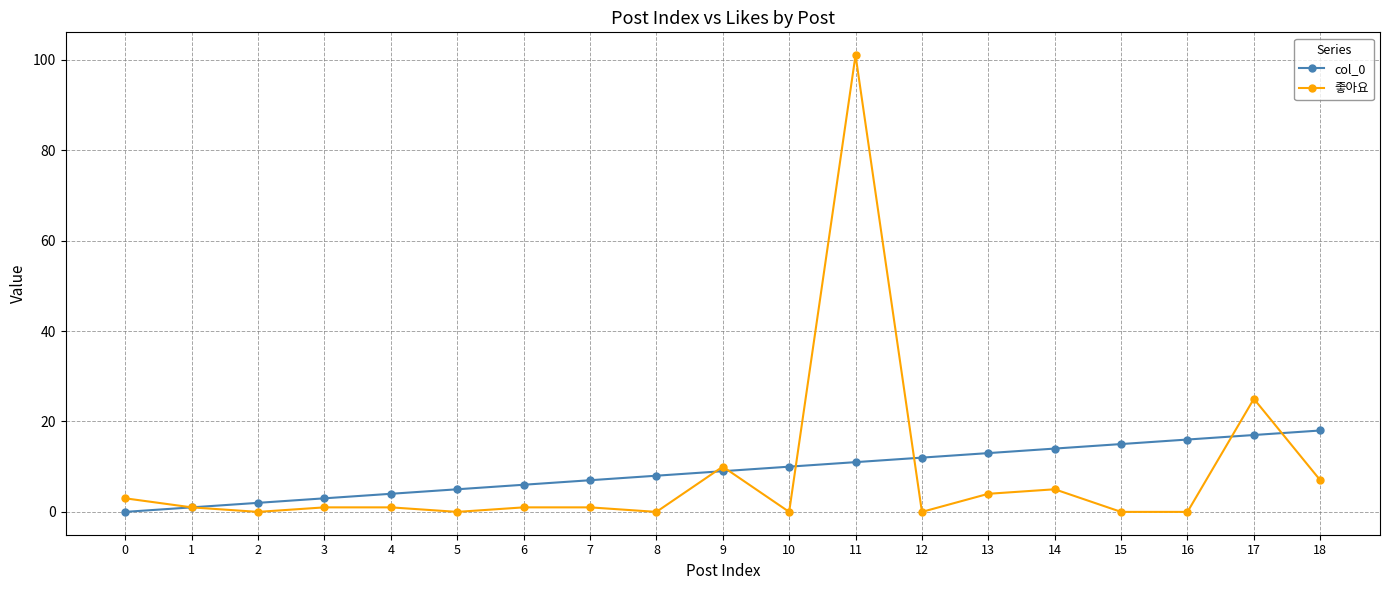

Reading left to right, what are all the values shown in this chart?

col_0: 0	1	2	3	4	5	6	7	8	9	10	11	12	13	14	15	16	17	18
좋아요: 3	1	0	1	1	0	1	1	0	10	0	101	0	4	5	0	0	25	7